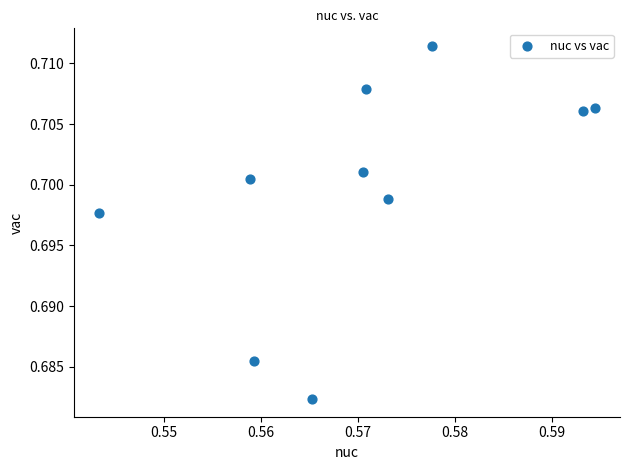

What is the average X value?

0.6